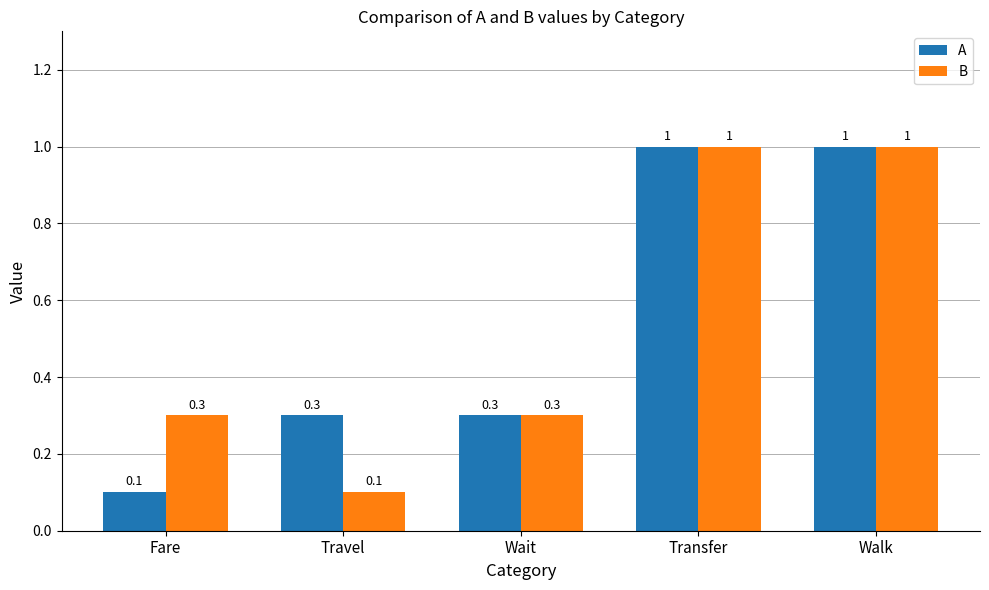

What is the greatest value displayed?

1.0